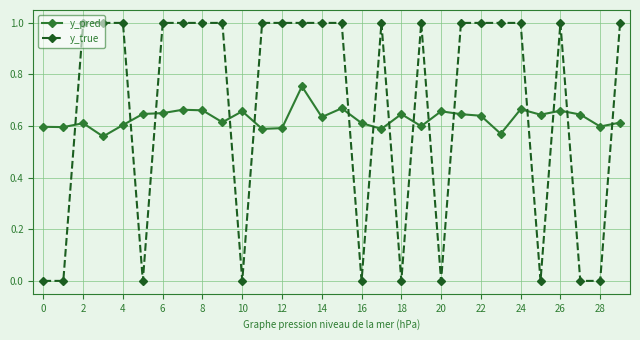

Which series has the largest range (max minus min)?

y_true